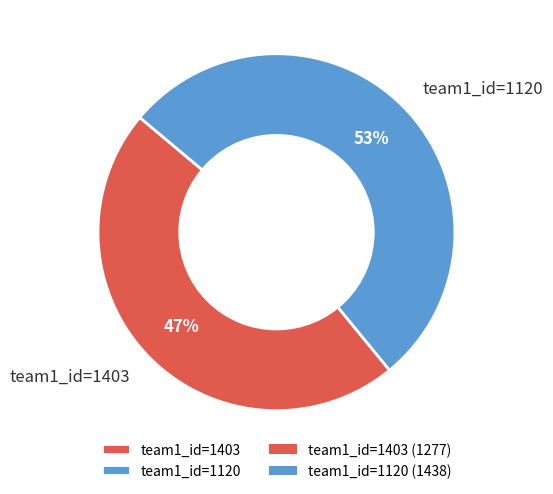

To the nearest percent, what is the difference between the team1_id=1403 and team1_id=1120 slice percentages?

6%